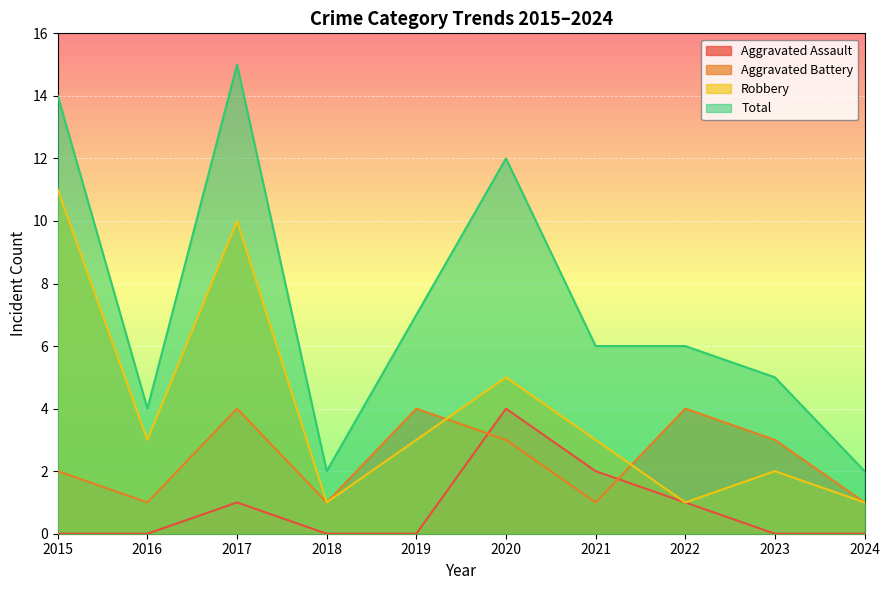

Rank the series by their average value, from highest to lowest.

Total, Robbery, Aggravated Battery, Aggravated Assault